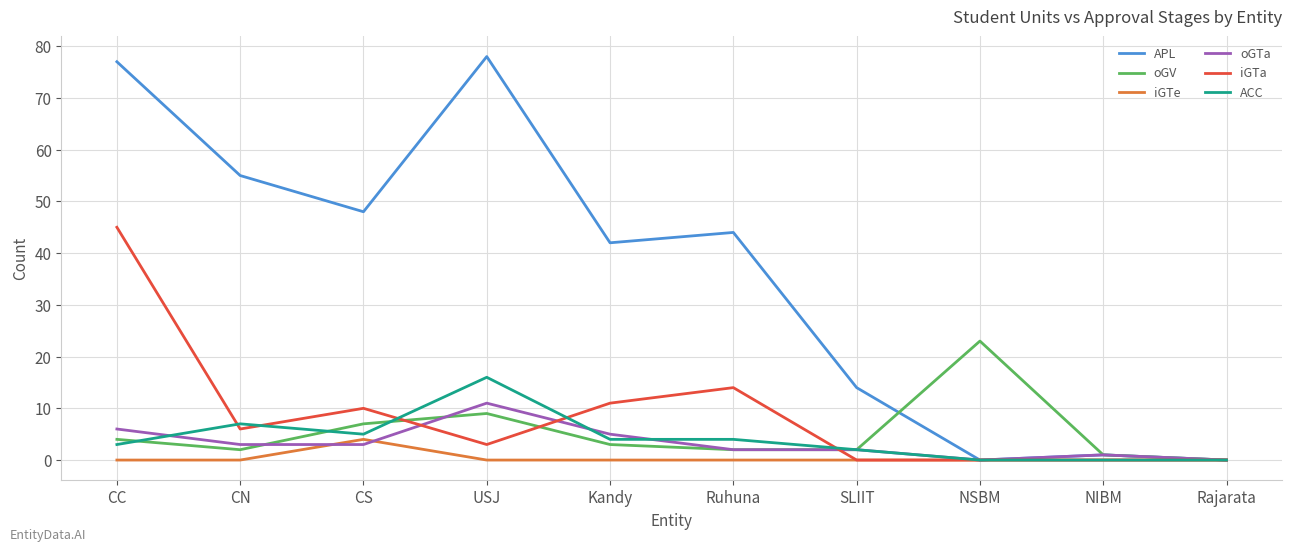

List the series in order of their peak value, lowest first.

iGTe, oGTa, ACC, oGV, iGTa, APL